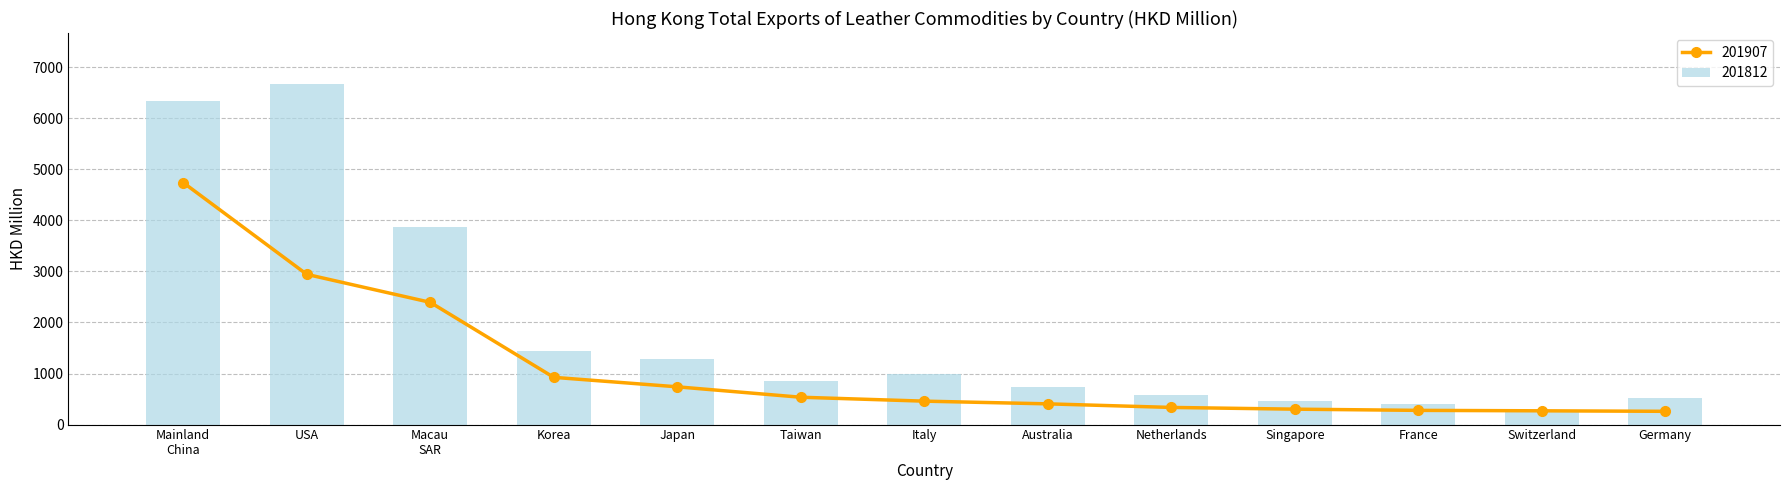

What is the value of the 201907 point at the 3rd from the left?

2394.7